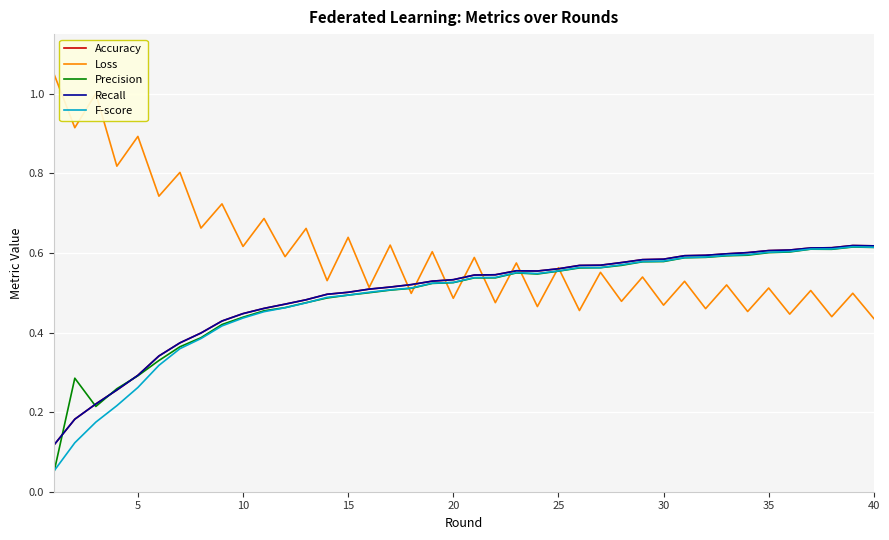

Does the chart display data point markers on the line(s)?

No